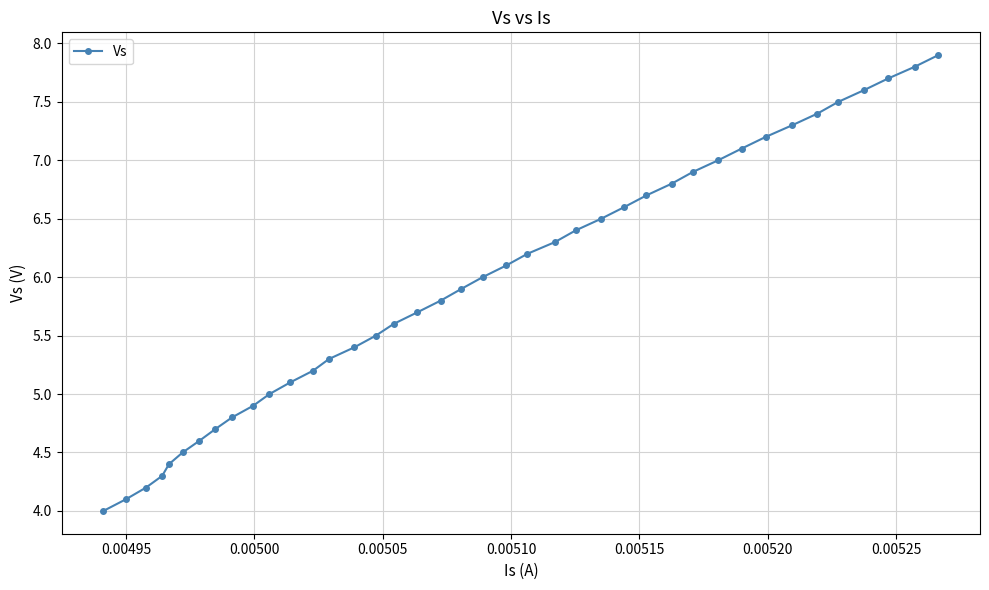

True or false: there are more than 2 points higher than both neighbors.

False